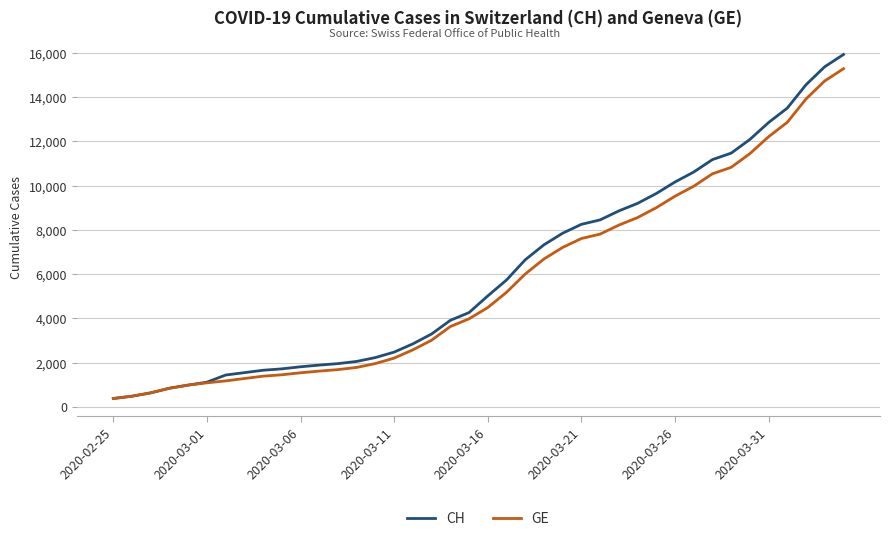

What is the greatest value displayed?

15926